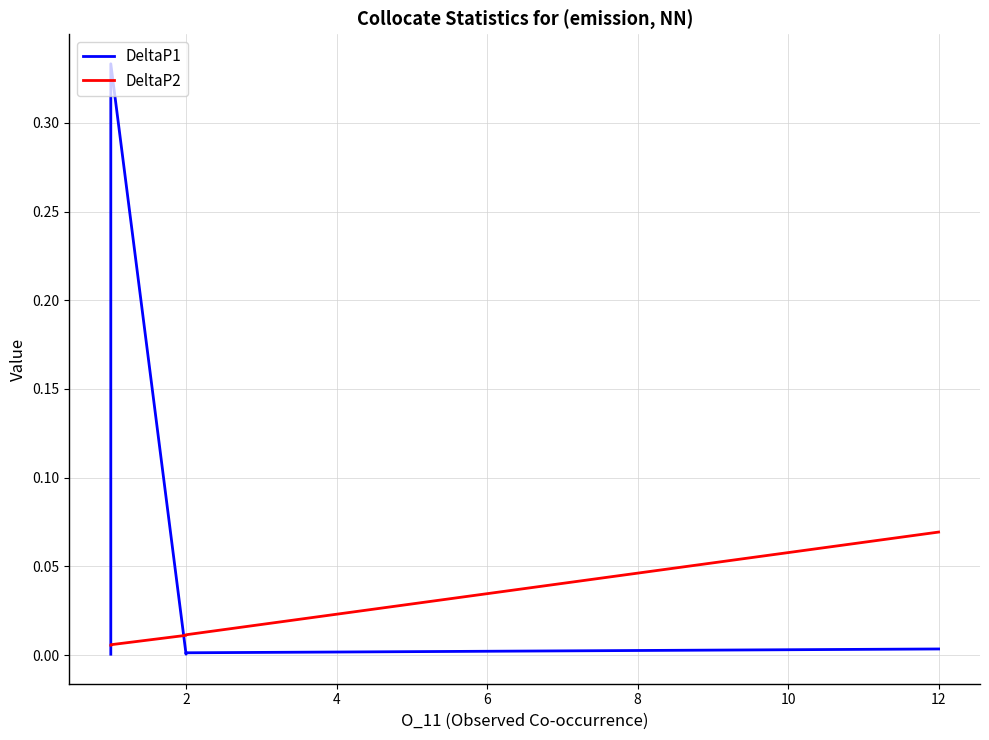

The DeltaP1 series shows 0.0 at 2. True or false?

True